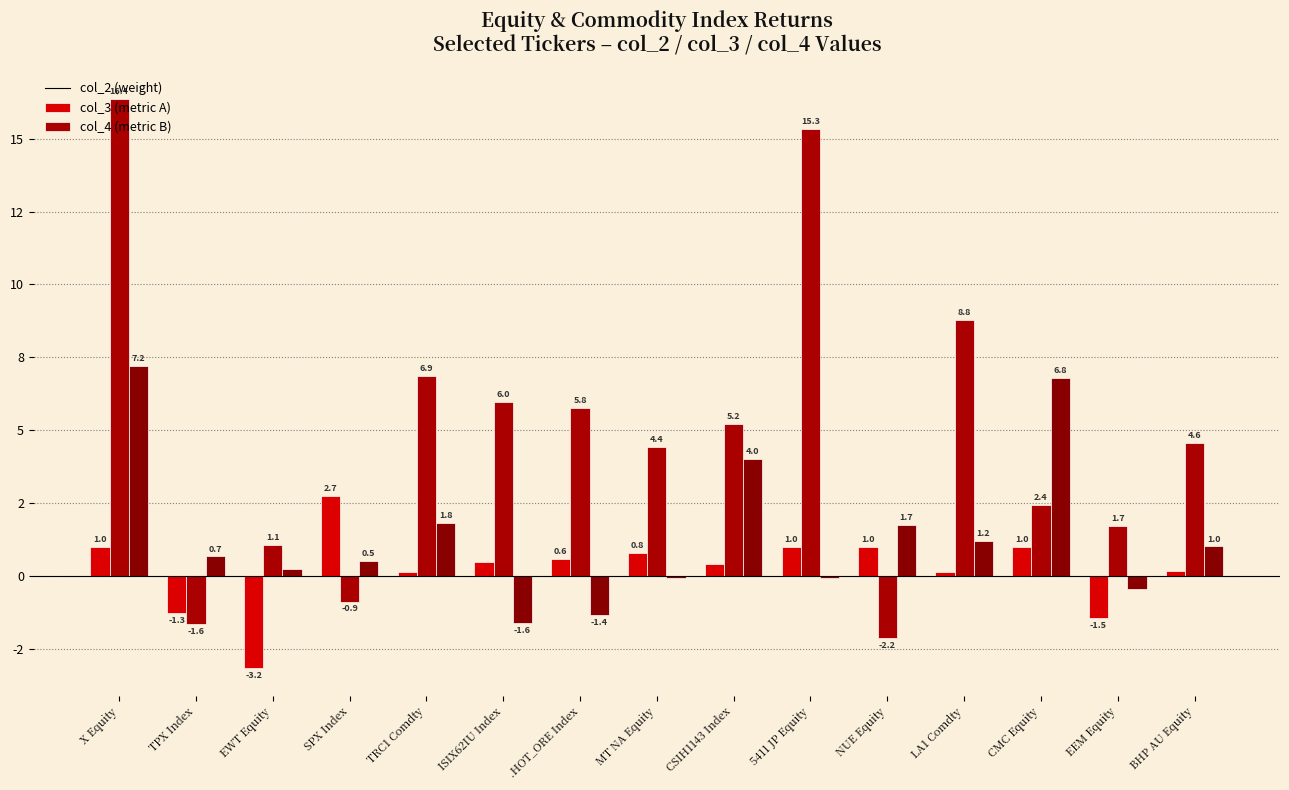

Are the bars grouped side by side (vs. stacked)?

Yes